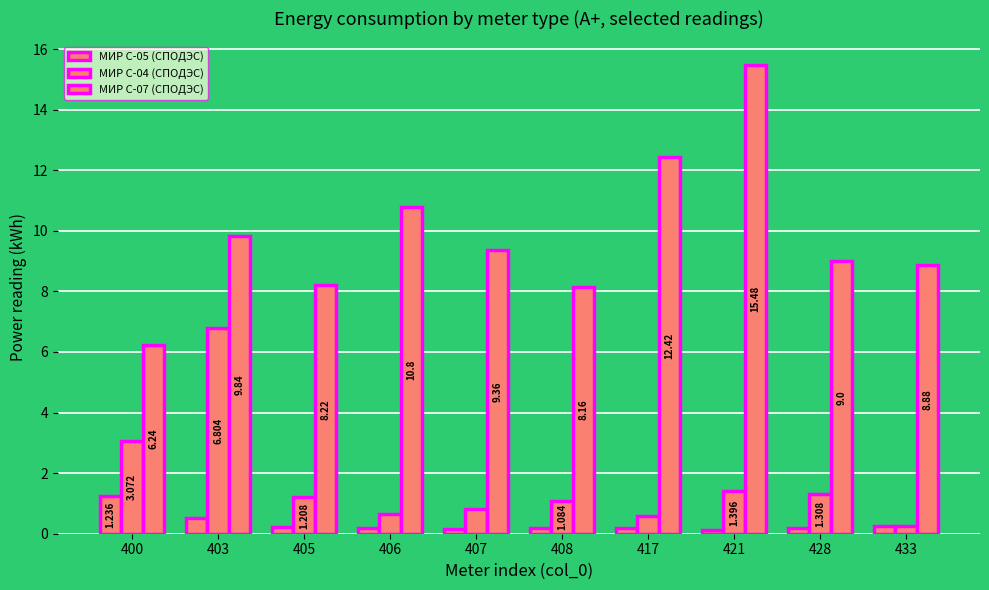

Which category has the highest value in the МИР С-07 (СПОДЭС) series?

421